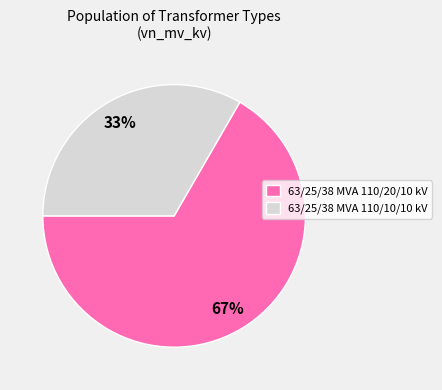

To the nearest percent, what portion does 63/25/38 MVA 110/10/10 kV represent?

33%